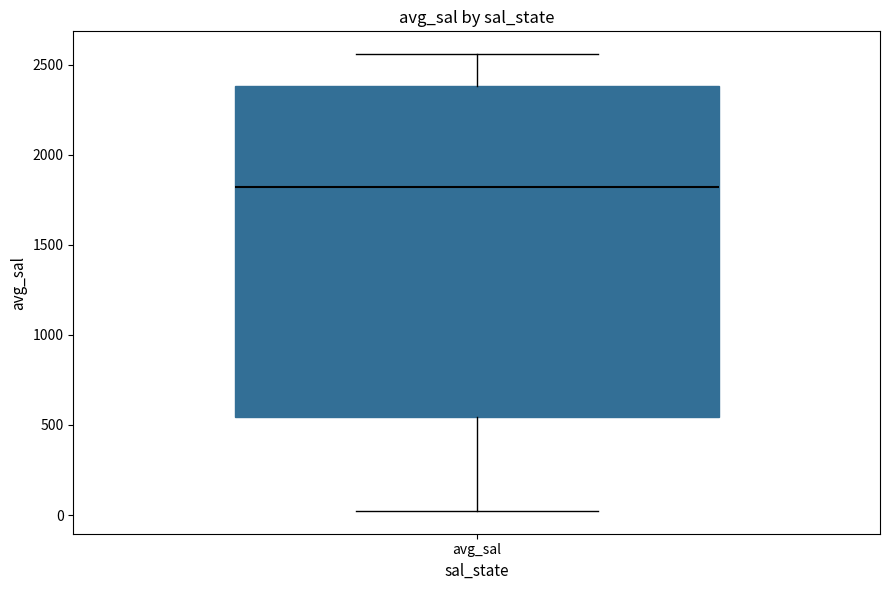

Read this box plot against the y-axis: the position of the median line, the range covered by the box, and the ends of both whiskers. The values are not printed on the chart, so give them approximately, as read against the axis.

median 1800, box 550 to 2400, whiskers 0 to 2550